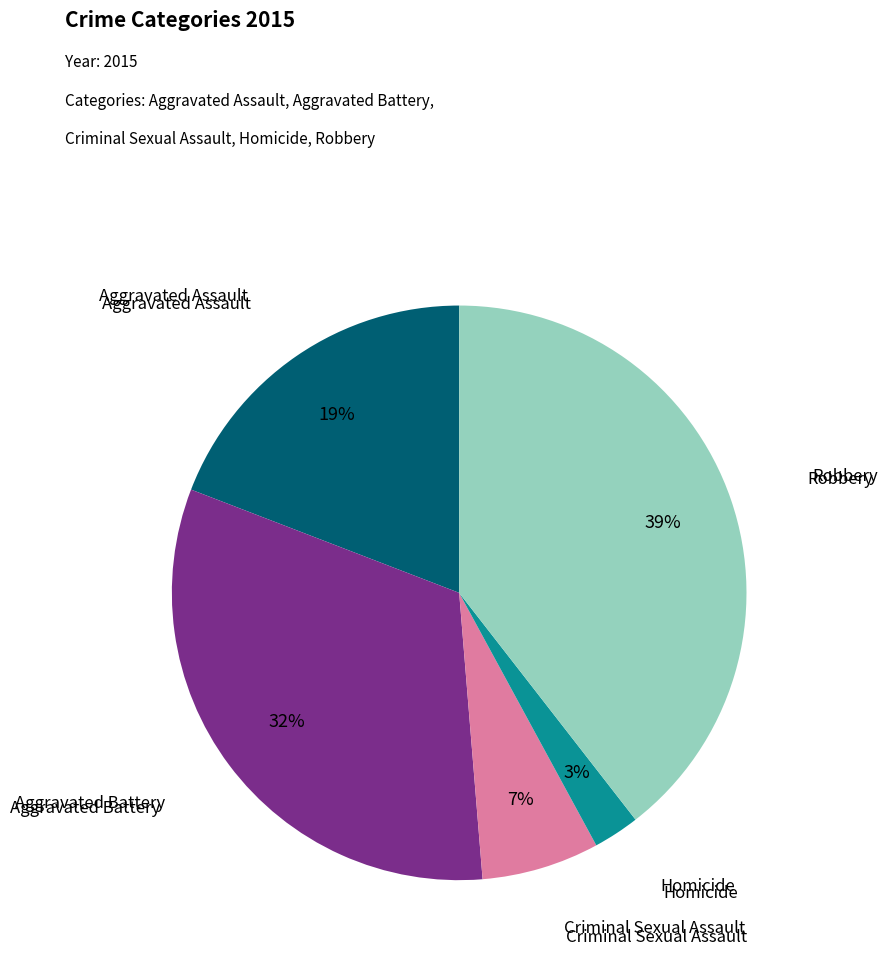

Is there any slice that represents more than half of the pie?

No